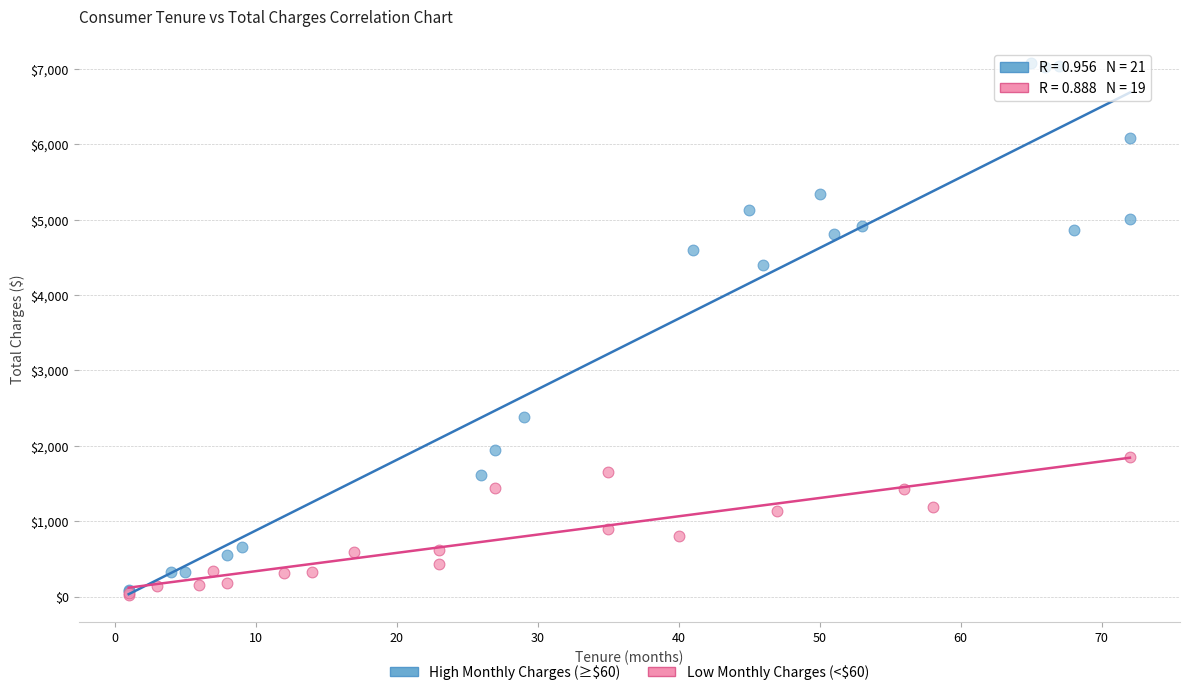

Which series contains the highest Y value?

High Monthly Charges (≥$60)